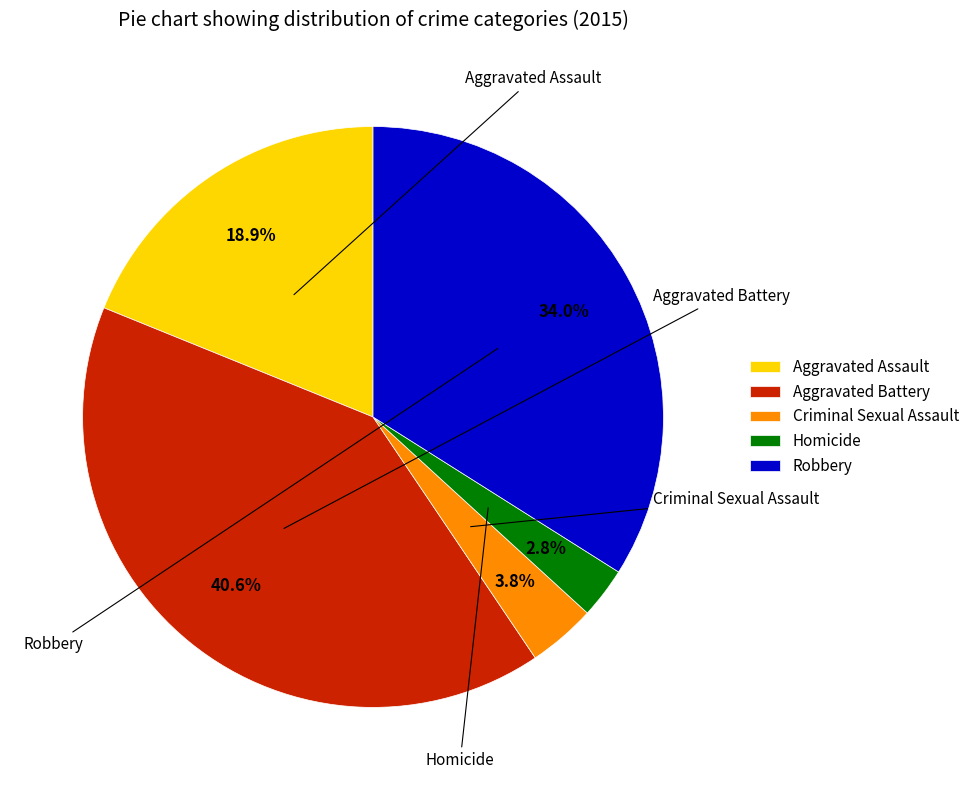

Count the number of slices in the pie.

5